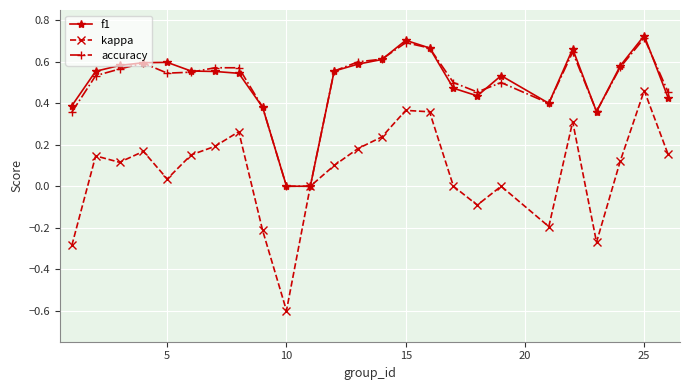

Count the number of data series in this chart.

3